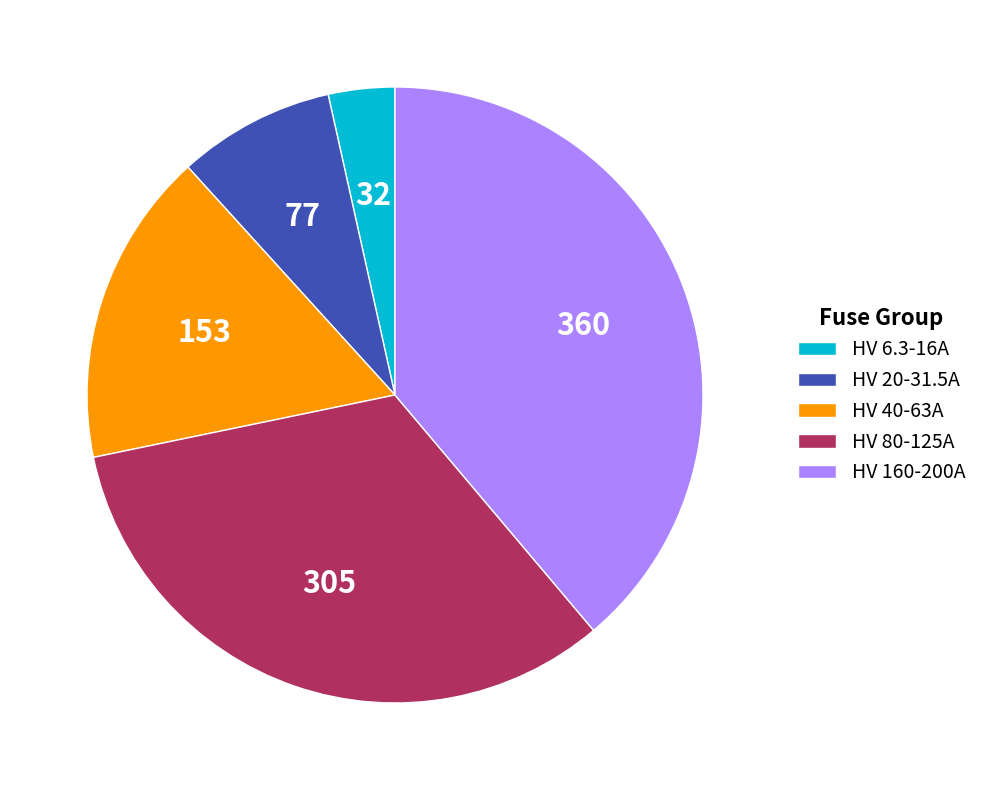

Is it true that HV 160-200A is 39% of the pie?

True